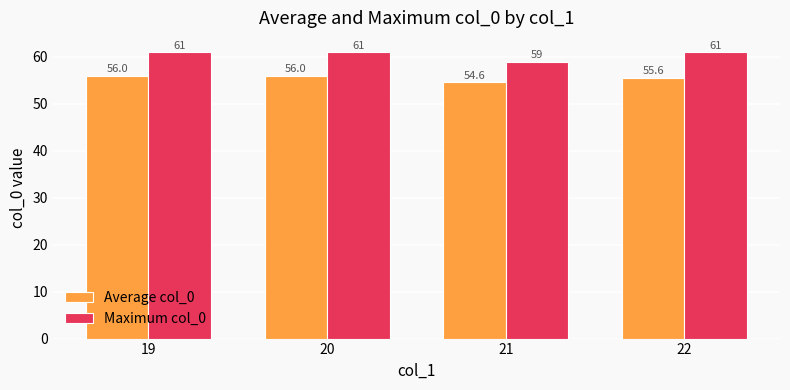

At which label does Average col_0 reach its minimum?

21